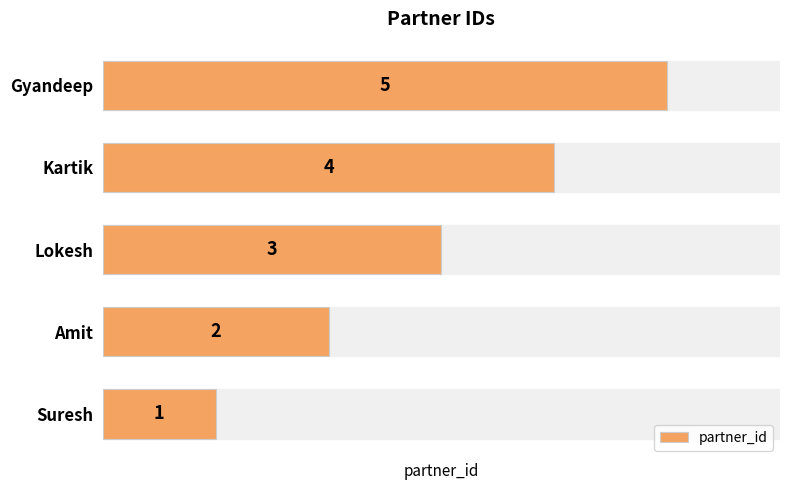

List the labels in order of value, largest first.

Gyandeep, Kartik, Lokesh, Amit, Suresh